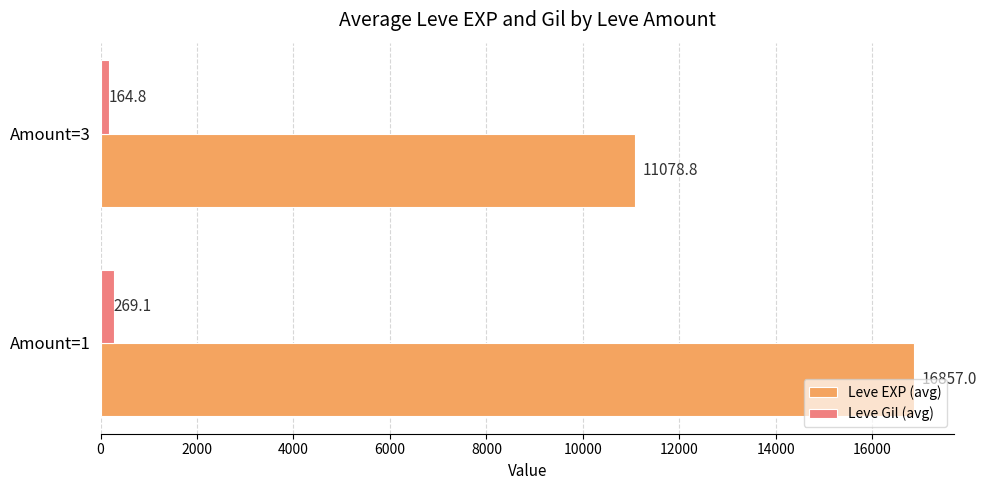

Rank the series by their average value, from lowest to highest.

Leve Gil (avg), Leve EXP (avg)